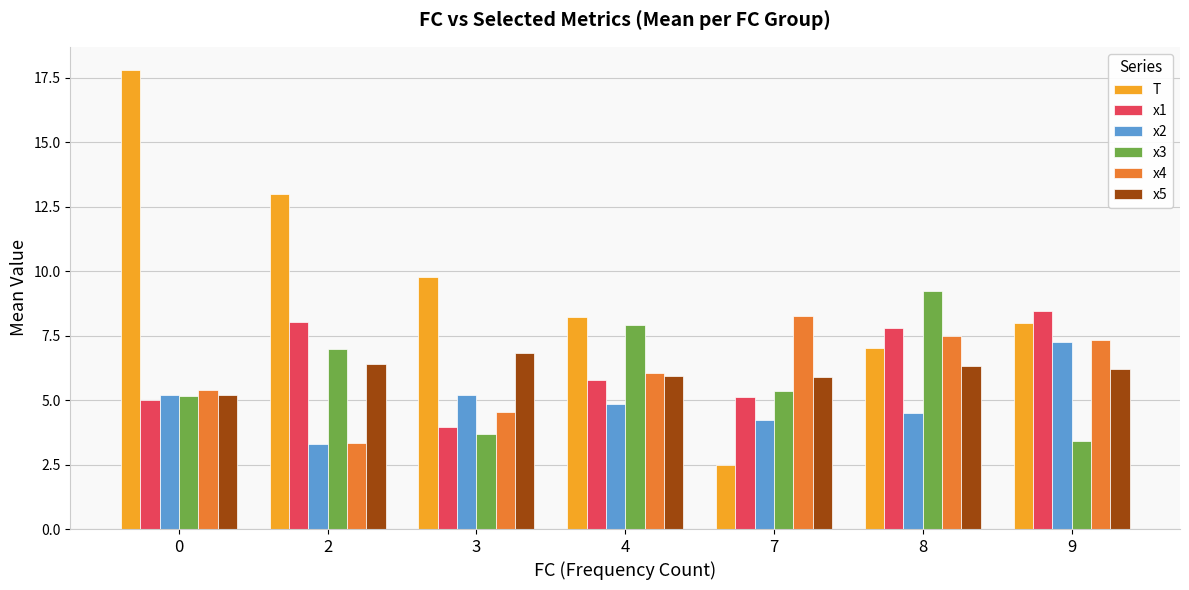

What is the value of the x5 bar at the 7th from the left?

6.2